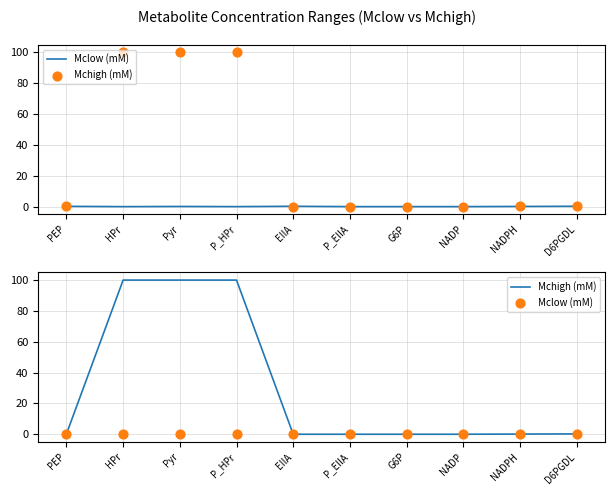

Which series reaches the minimum Y coordinate?

Mclow (mM)